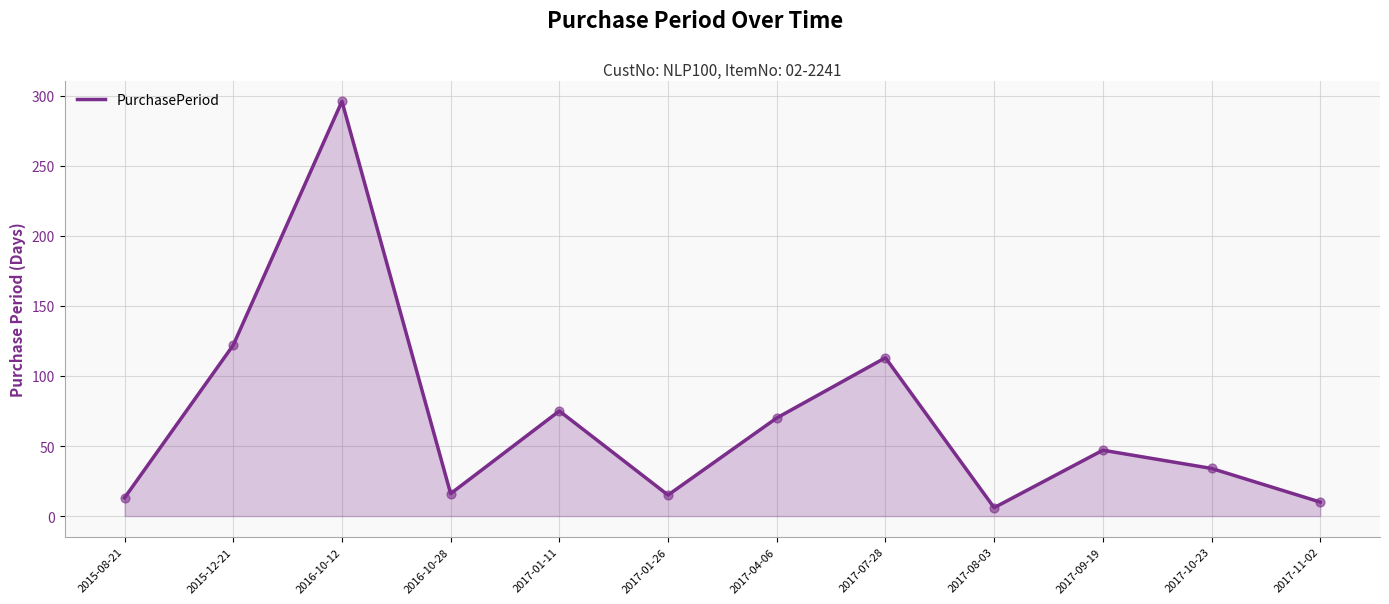

What is the ratio of the value at 2015-08-21 to the value at 2017-11-02?

1.3